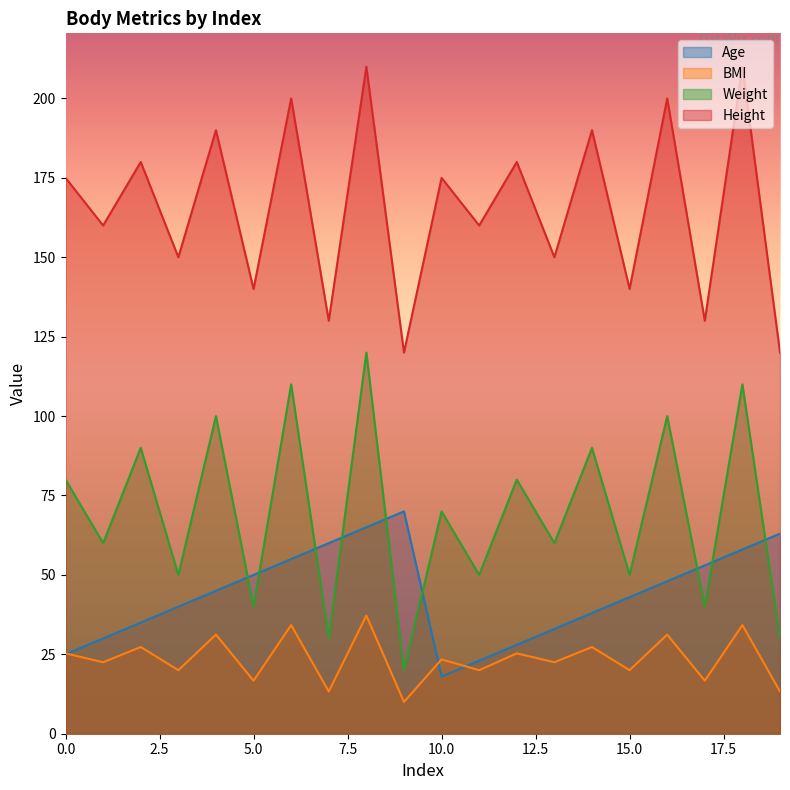

True or false: BMI and Weight intersect in this chart.

False